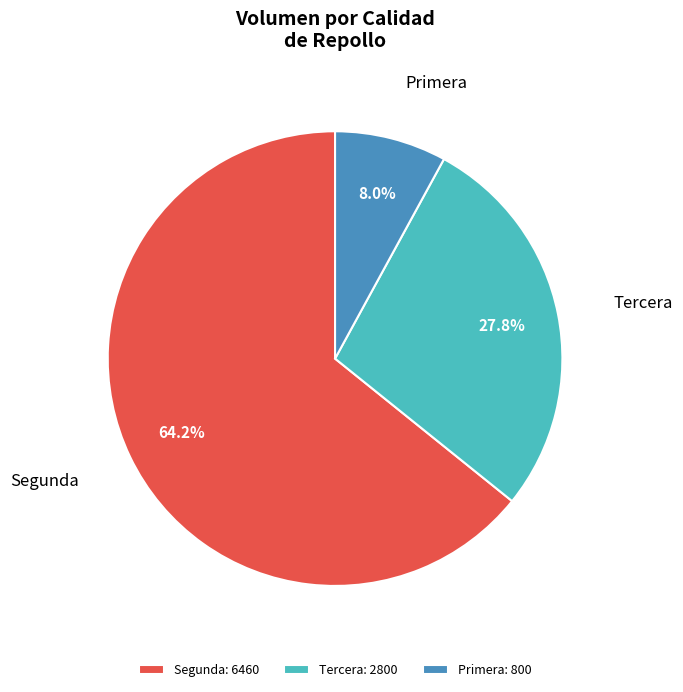

To the nearest percent, what is the combined percentage of Segunda and Tercera?

92%